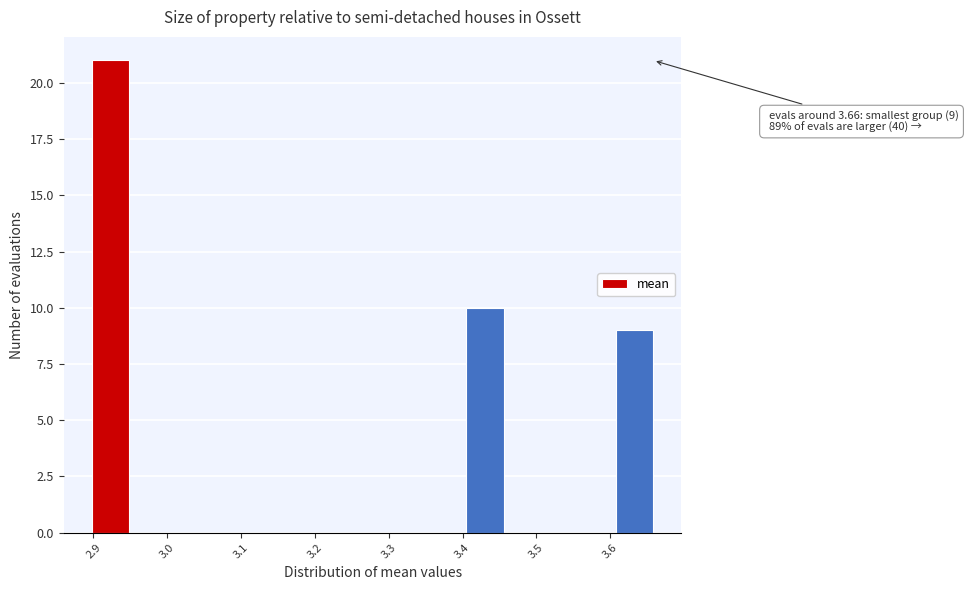

Which range on the x-axis has the tallest bar?

2.90 to 2.95